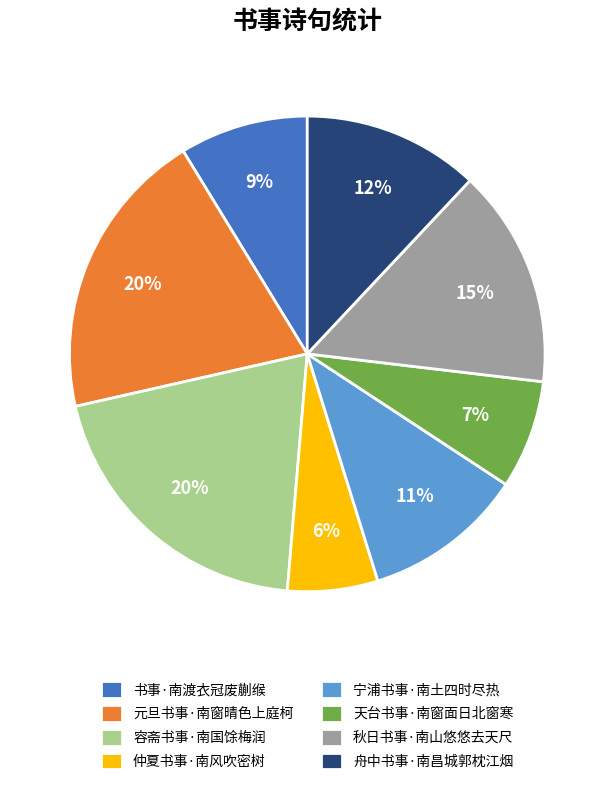

What percentage is the 天台书事·南窗面日北窗寒 slice, to the nearest percent?

7%